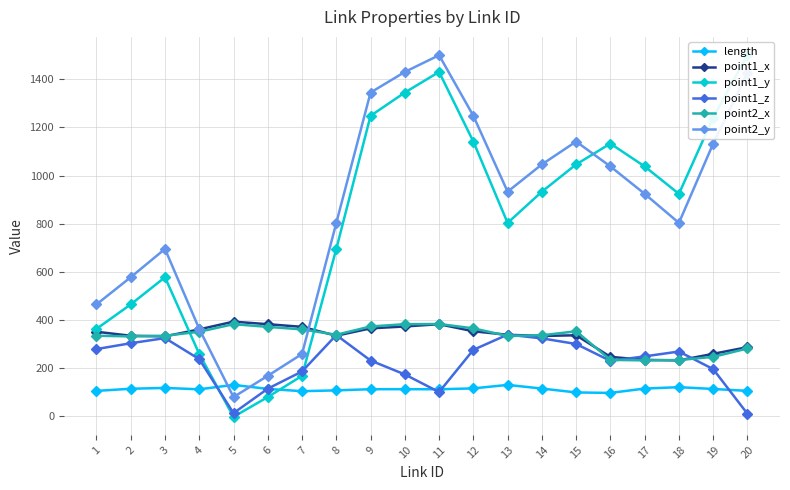

Reading right to left, what are all the values shown in this chart?

length: 20=105.9	19=113.9	18=121.3	17=115.6	16=97.5	15=99.4	14=115.6	13=130.8	12=116.3	11=112.6	10=113.0	9=112.9	8=108.0	7=104.7	6=114.1	5=130.8	4=112.5	3=118.2	2=114.8	1=105.9
point1_x: 20=287.4	19=259.8	18=232.5	17=234.7	16=247.2	15=336.8	14=334.0	13=338.9	12=353.4	11=382.8	10=373.4	9=365.5	8=334.9	7=371.7	6=382.8	5=393.3	4=361.3	3=332.2	2=334.8	1=351.4
point1_y: 20=1500.5	19=1240.6	18=924.0	17=1037.8	16=1132.6	15=1046.1	14=932.9	13=803.2	12=1141.1	11=1430.1	10=1344.5	9=1247.9	8=695.2	7=168.5	6=80.2	5=-1.7	4=259.2	3=577.7	2=464.9	1=363.2
point1_z: 20=10.9	19=196.3	18=269.3	17=249.2	16=230.5	15=300.6	14=323.9	13=339.6	12=276.3	11=101.0	10=174.2	9=232.1	8=337.7	7=186.6	6=115.0	5=13.6	4=237.8	3=325.1	2=303.7	1=279.5
point2_x: 20=282.0	19=247.2	18=233.9	17=232.5	16=234.7	15=353.4	14=336.8	13=334.0	12=365.5	11=383.6	10=382.8	9=373.4	8=338.9	7=361.3	6=371.7	5=382.8	4=351.4	3=334.9	2=332.2	1=334.8
point2_y: 20=1427.5	19=1132.6	18=803.3	17=924.0	16=1037.8	15=1141.1	14=1046.1	13=932.9	12=1247.9	11=1499.5	10=1430.1	9=1344.5	8=803.2	7=259.2	6=168.5	5=80.2	4=363.2	3=695.2	2=577.7	1=464.9